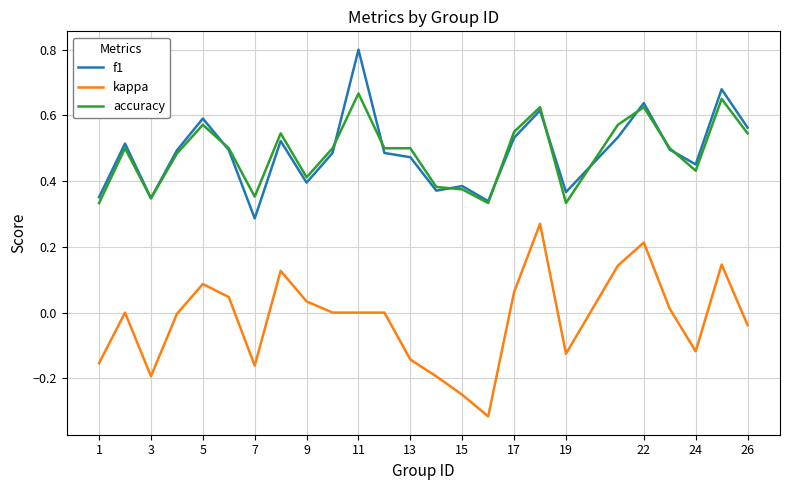

List the series in order of their peak value, highest first.

f1, accuracy, kappa